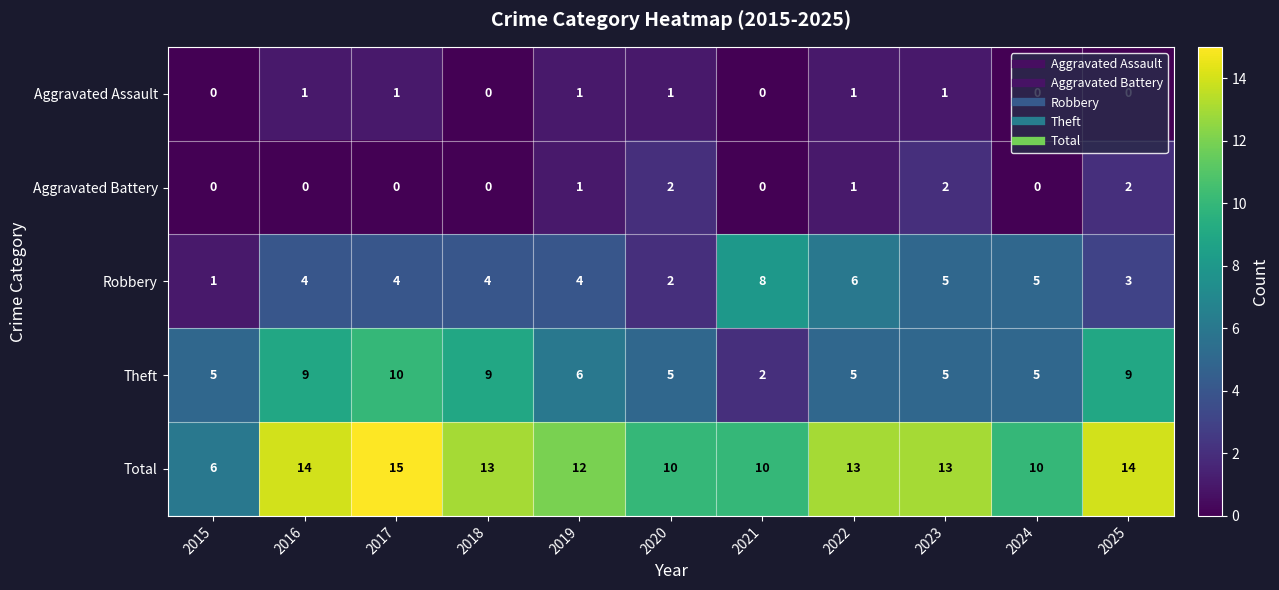

Which category has the highest value in the Total series?

2017